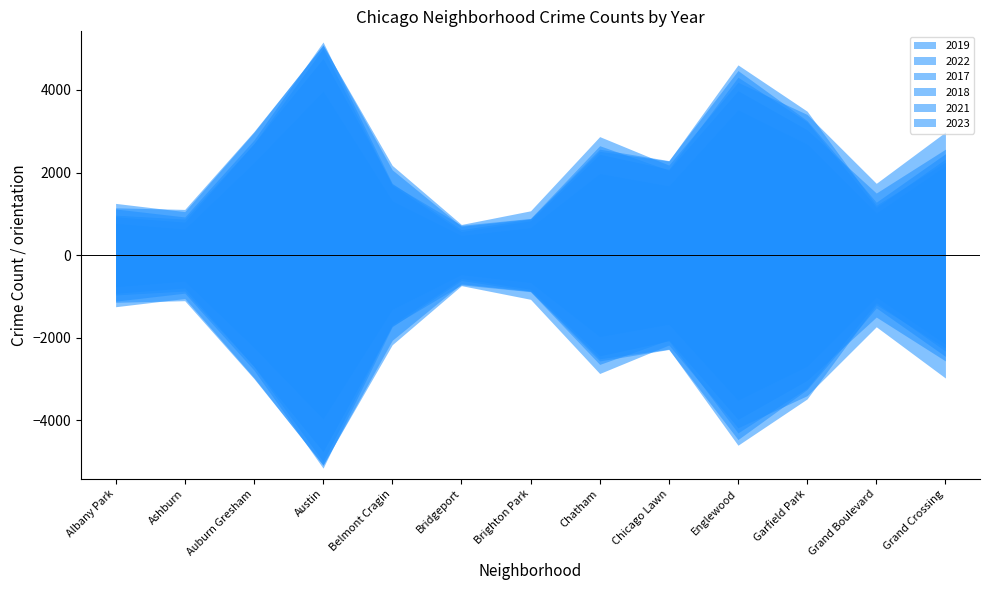

What is the label of the 13th point from the left?

Grand Crossing